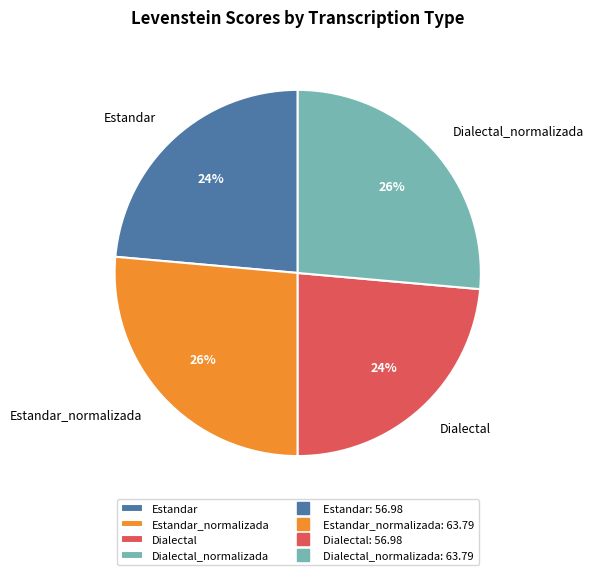

How many segments does this pie chart have?

4